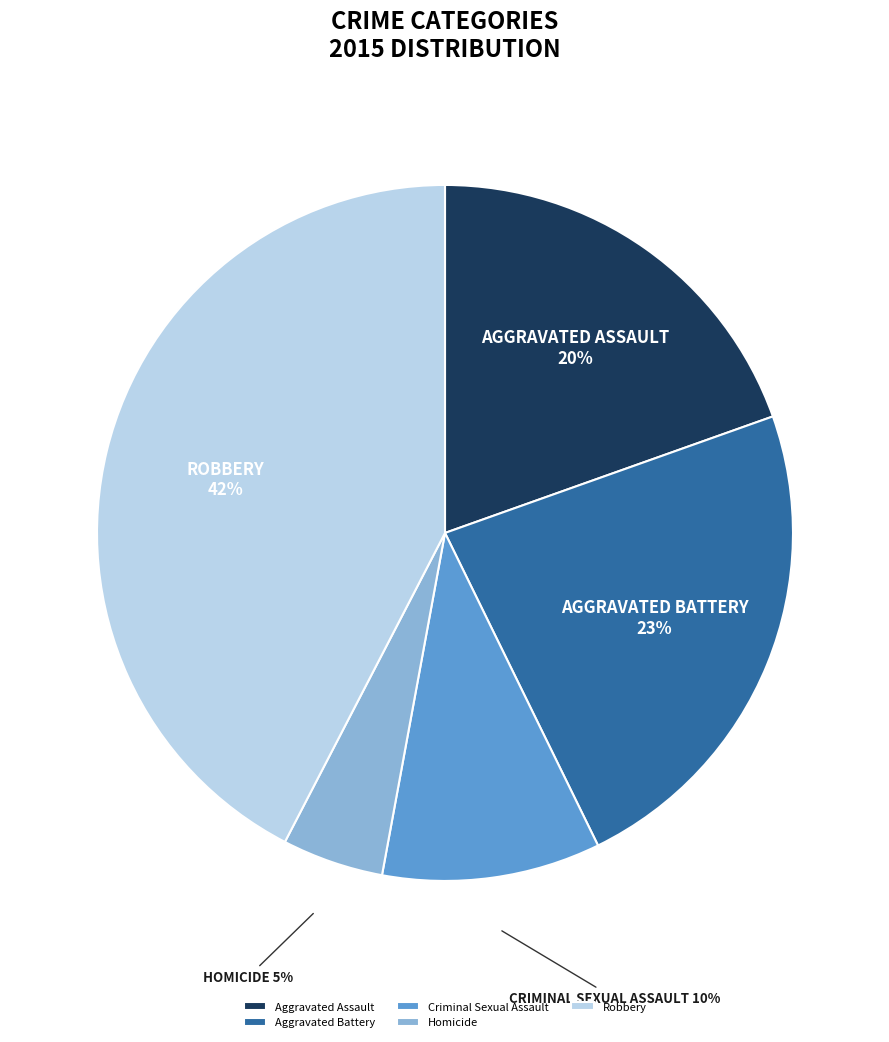

What percentage is the Aggravated Battery slice, to the nearest percent?

23%